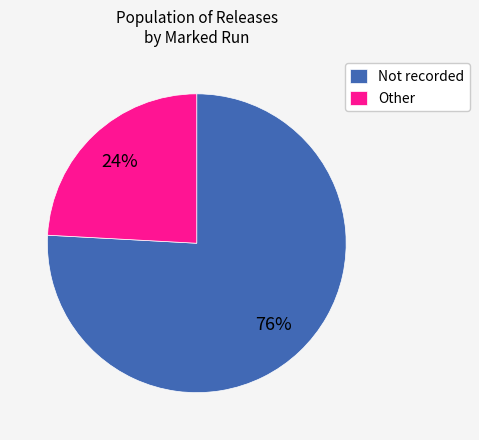

The Other slice represents 19% of the pie. True or false?

False